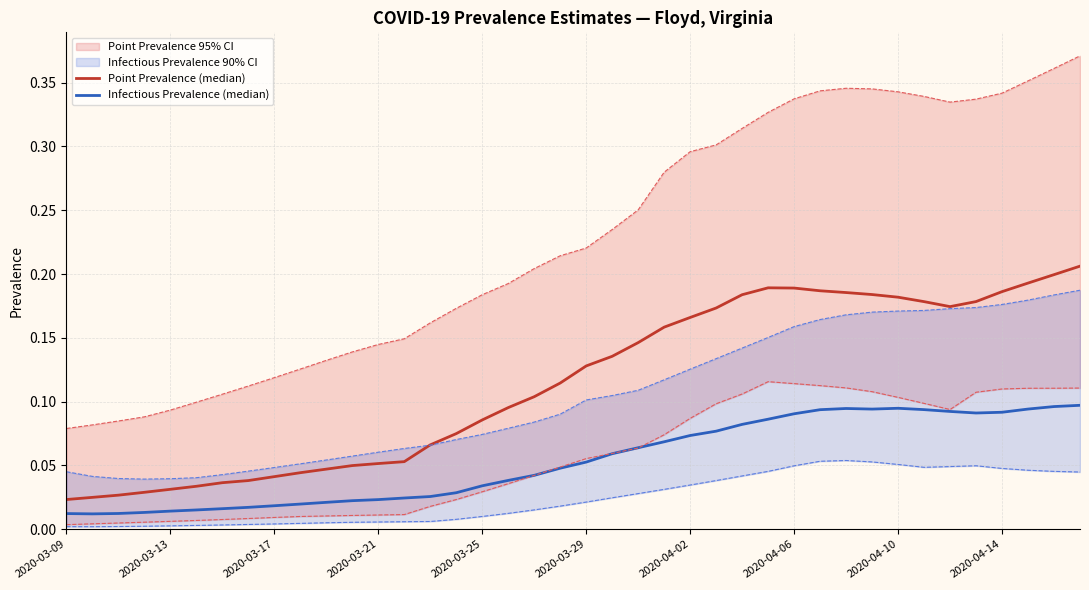

Which series has the widest spread of values?

Point Prevalence 97.5%